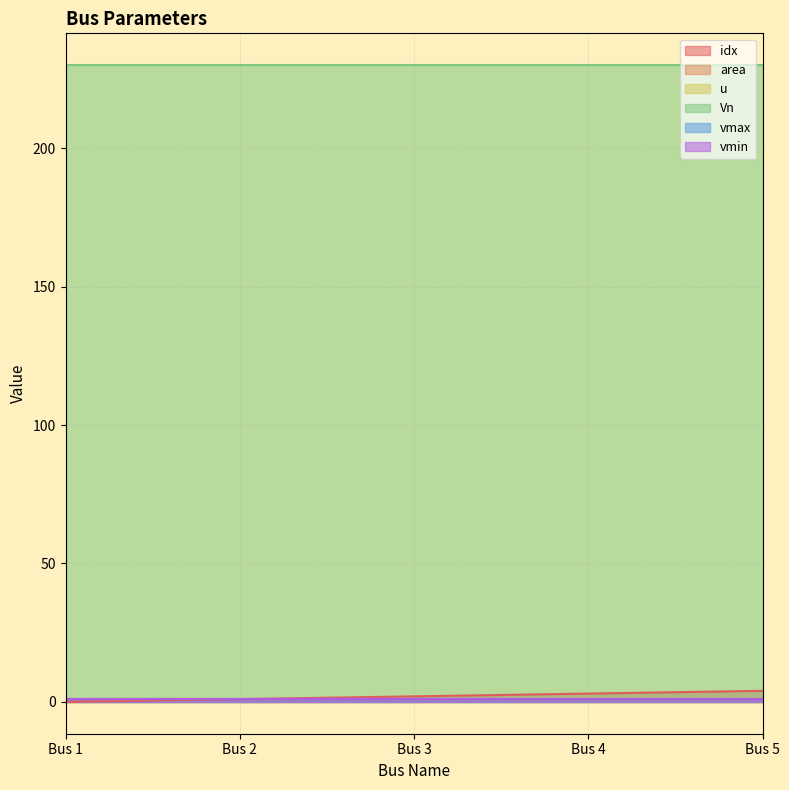

True or false: vmax and vmin cross at least once.

False